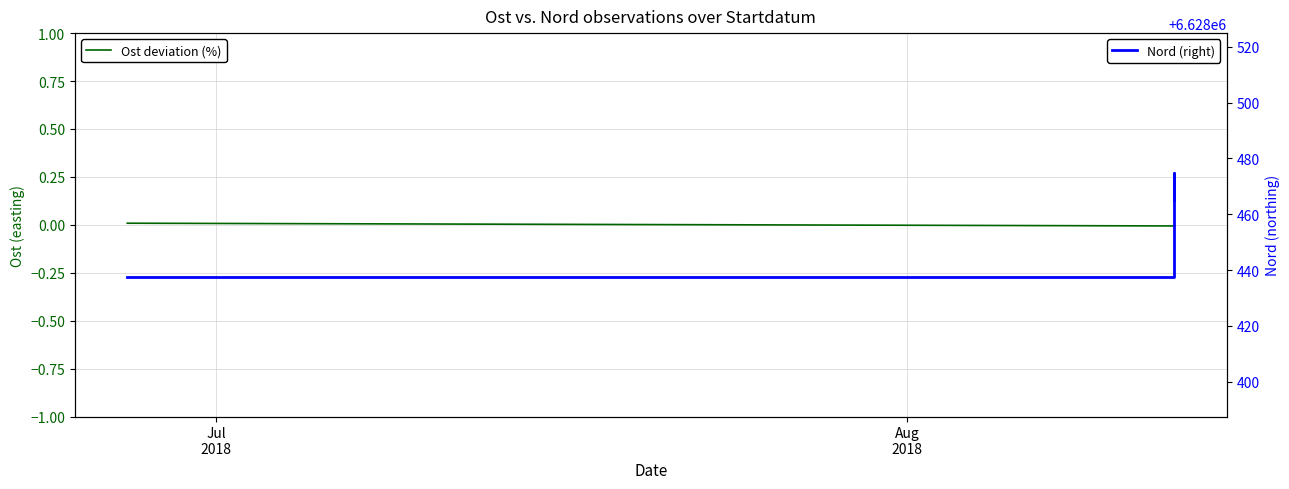

What is the sum of all Nord (right) values?

19885377.5